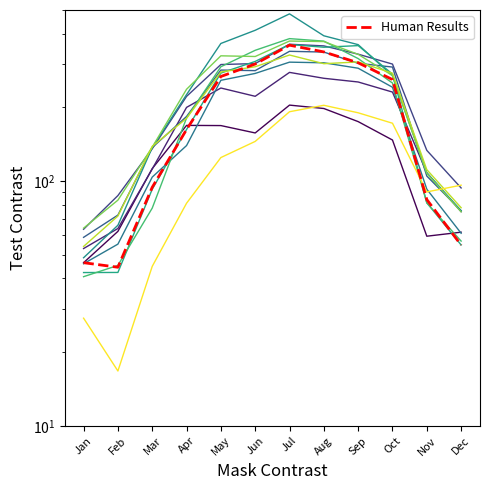

Rank the categories by value from highest to lowest.

Jul, Aug, Sep, Jun, May, Oct, Apr, Mar, Nov, Dec, Jan, Feb